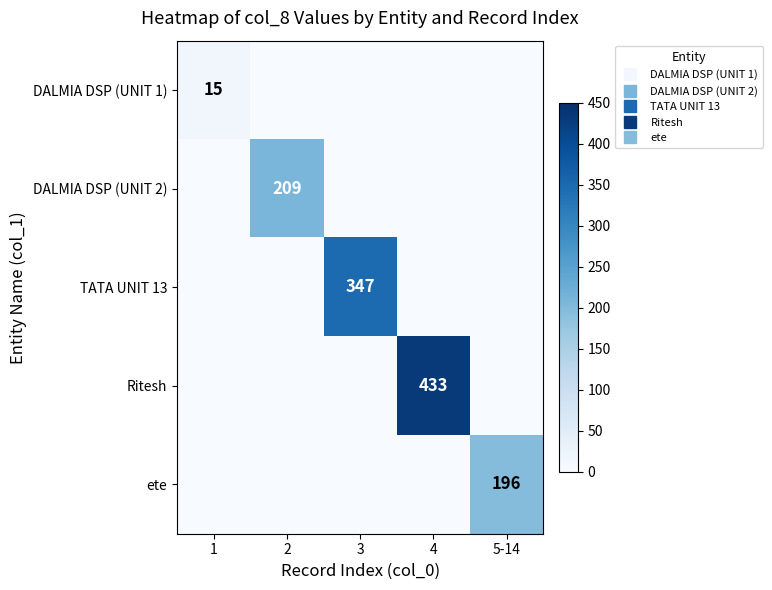

Which series has the largest total across all categories?

Ritesh